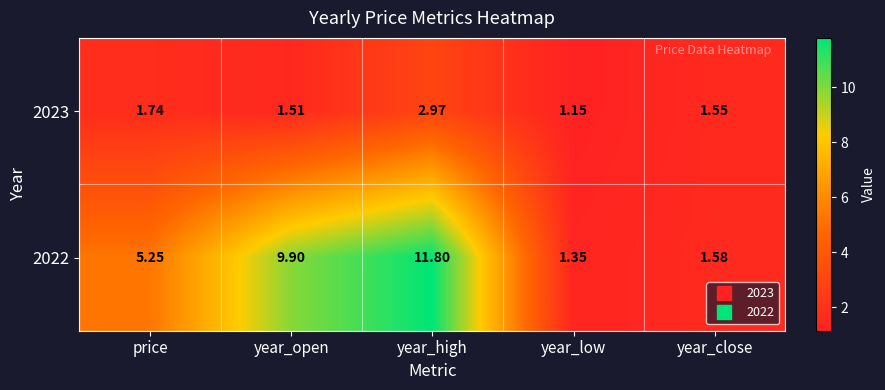

Which category has the lowest value across all series?

year_low